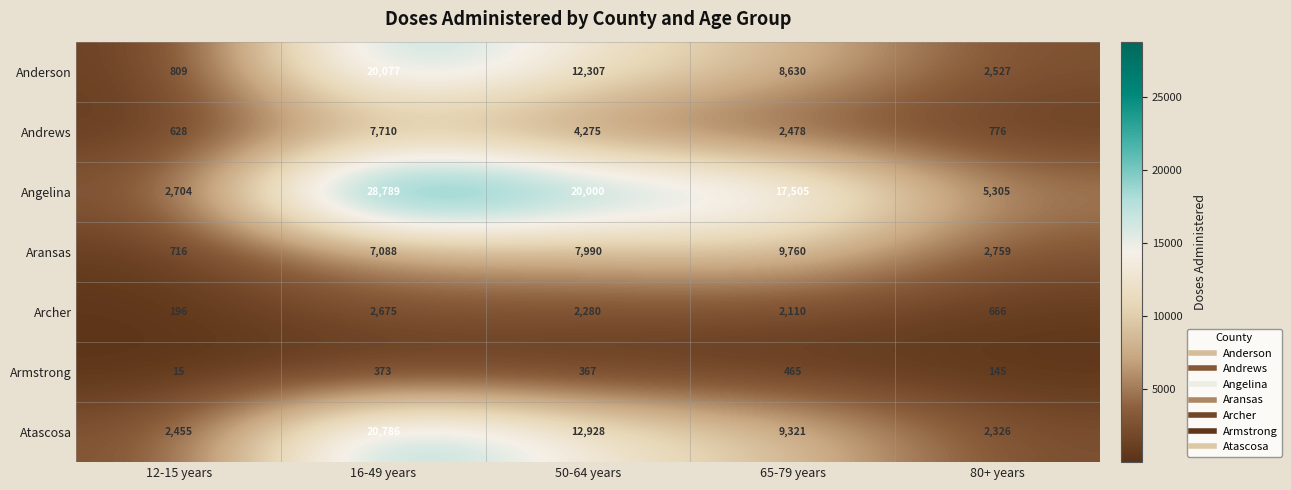

What is the spread (max minus min) of values at 12-15 years?

2689